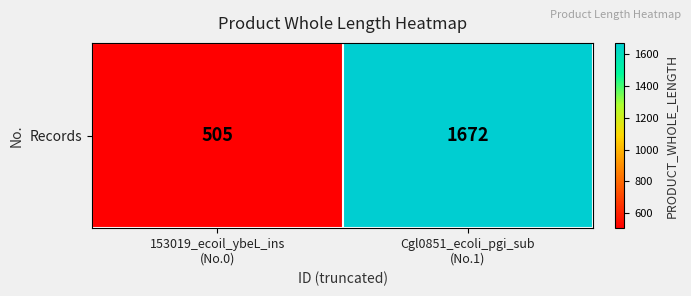

How many series are shown in this chart?

1